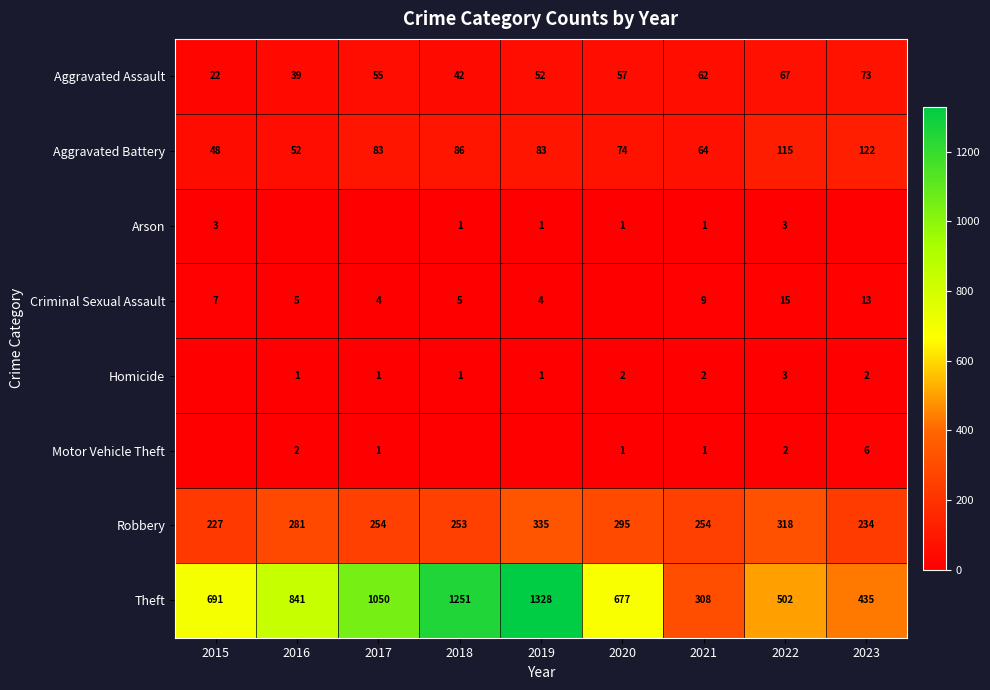

The value of Theft at 2019 is 2052. True or false?

False